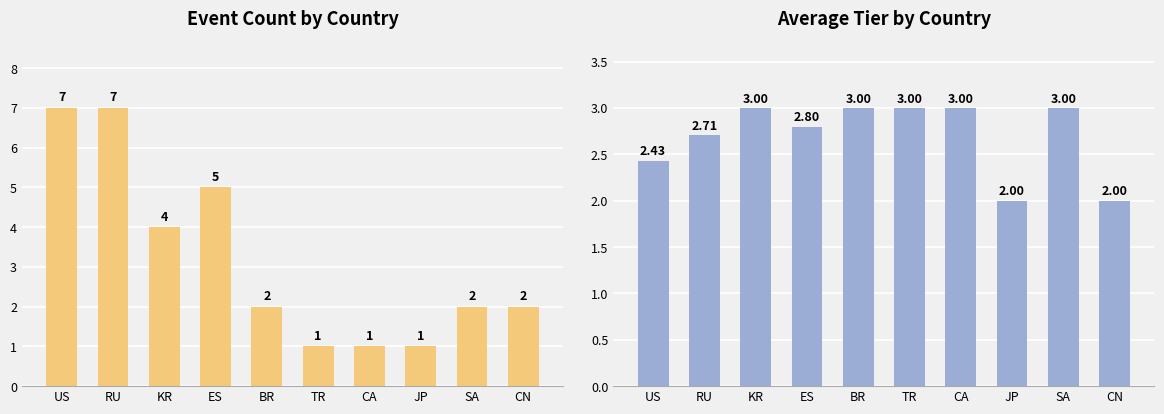

Rank the categories by Avg Tier value from lowest to highest.

JP, CN, US, RU, ES, KR, BR, TR, CA, SA